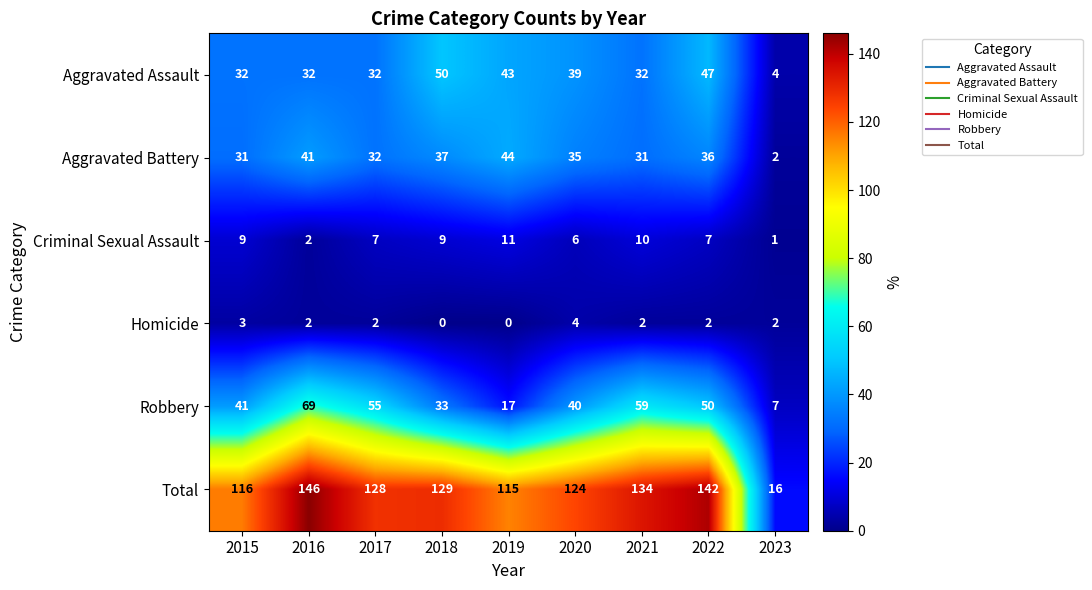

What is the difference between the Total values at 2020 and 2019?

9